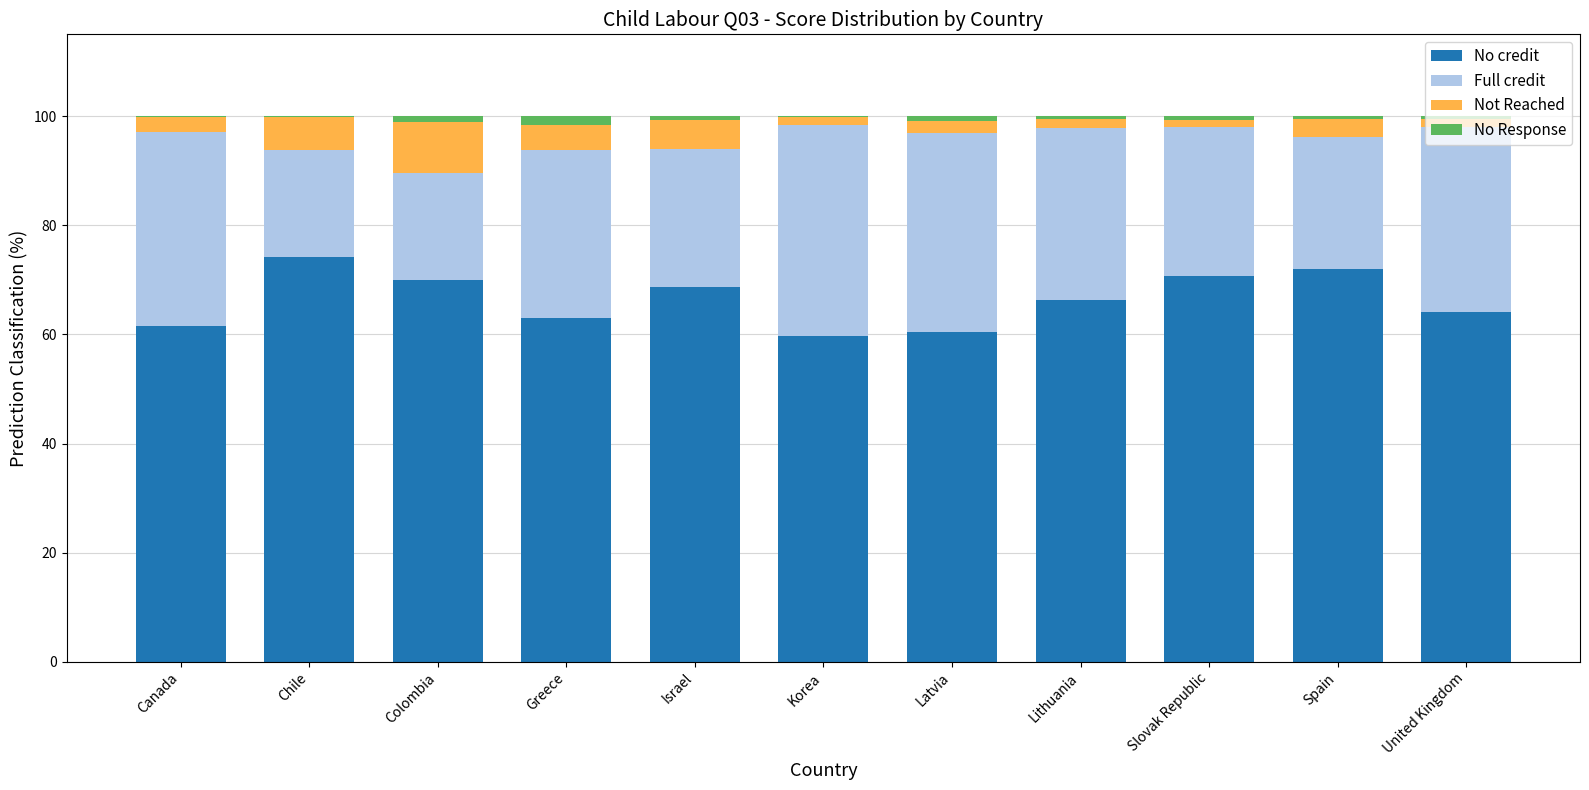

The value of No credit at Spain is 71.9. True or false?

True